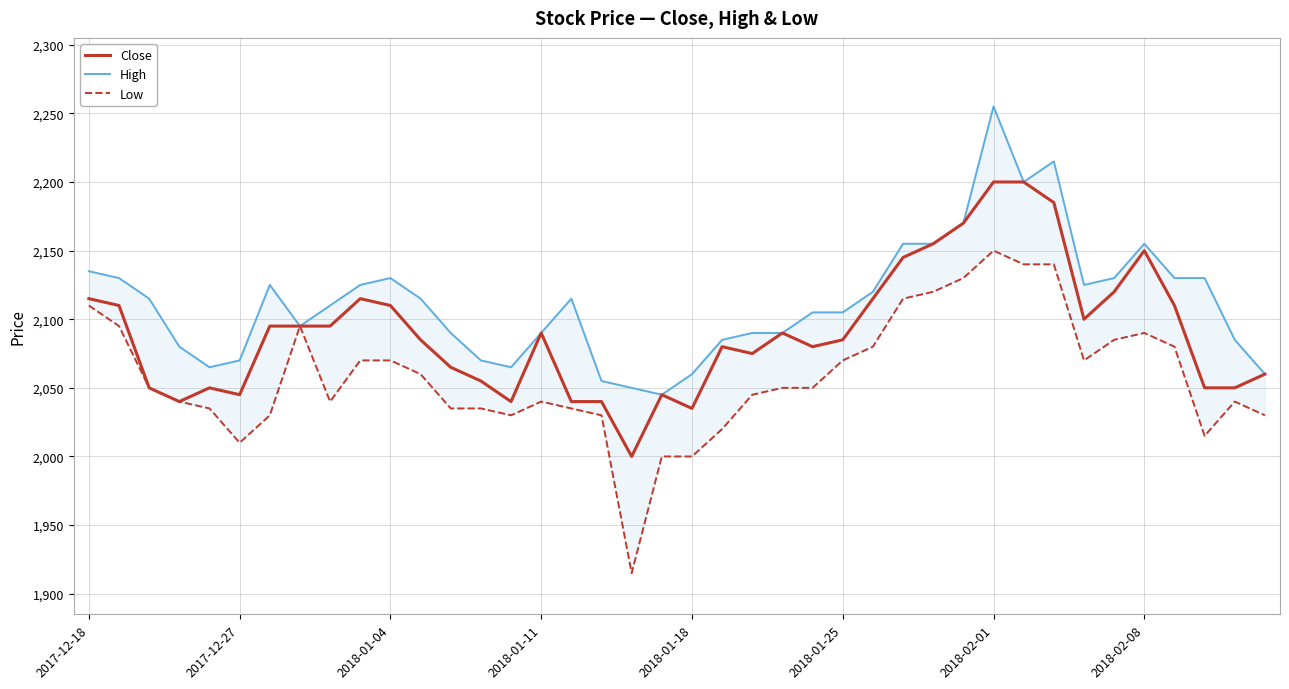

At how many categories does at least one series exceed 2137?

7